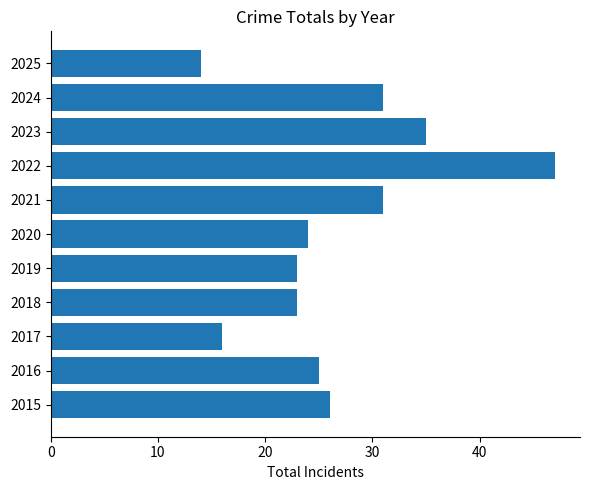

What is the average value?

27